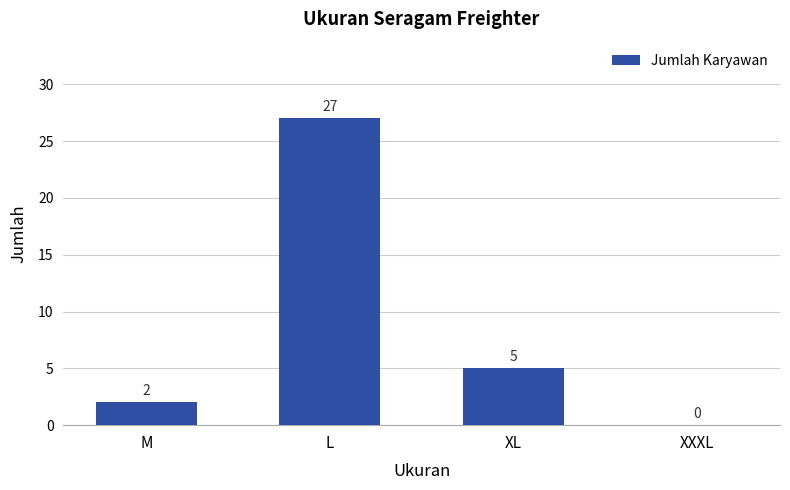

Which label corresponds to the largest value in the chart?

L